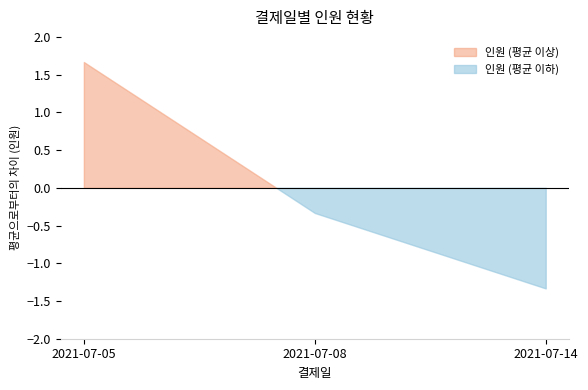

List the labels in order of value, largest first.

2021-07-05, 2021-07-05, 2021-07-08, 2021-07-08, 2021-07-14